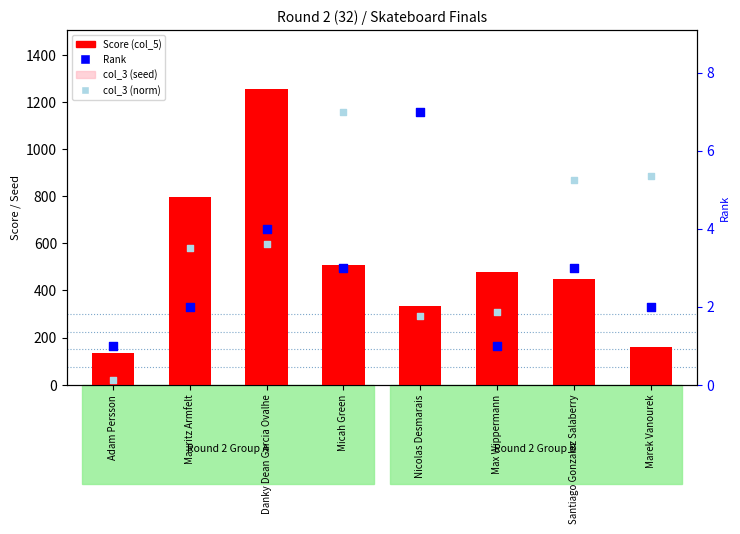

Which series has the widest spread of Y values?

Score (col_5)